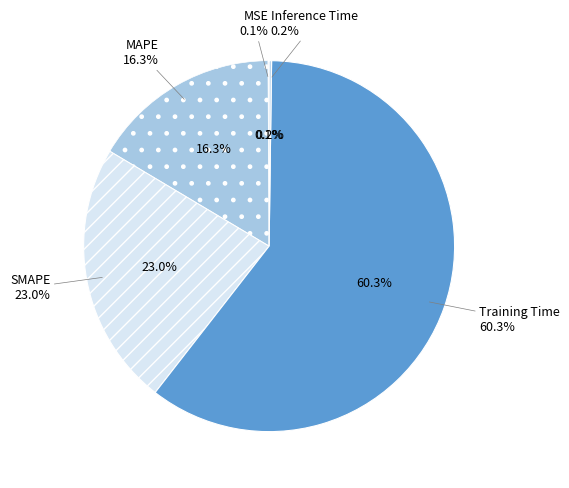

Rank the categories by value from highest to lowest.

Training Time, SMAPE, MAPE, Inference Time, MSE